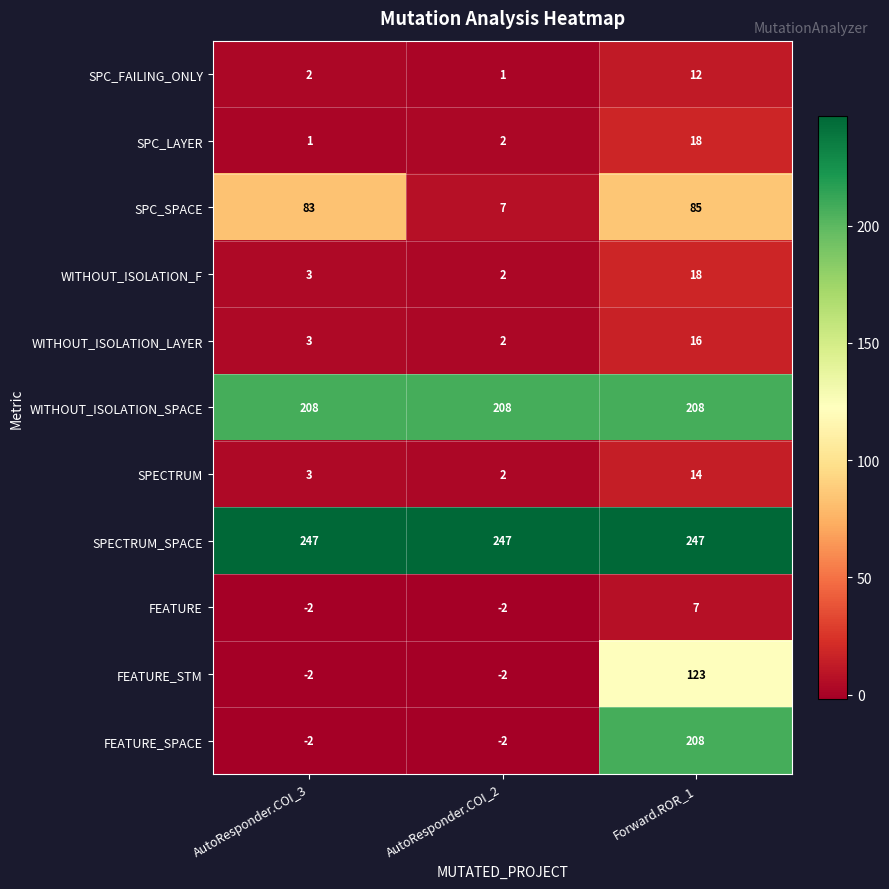

List the labels in order of SPC_LAYER value, smallest first.

AutoResponder.COI_3, AutoResponder.COI_2, Forward.ROR_1